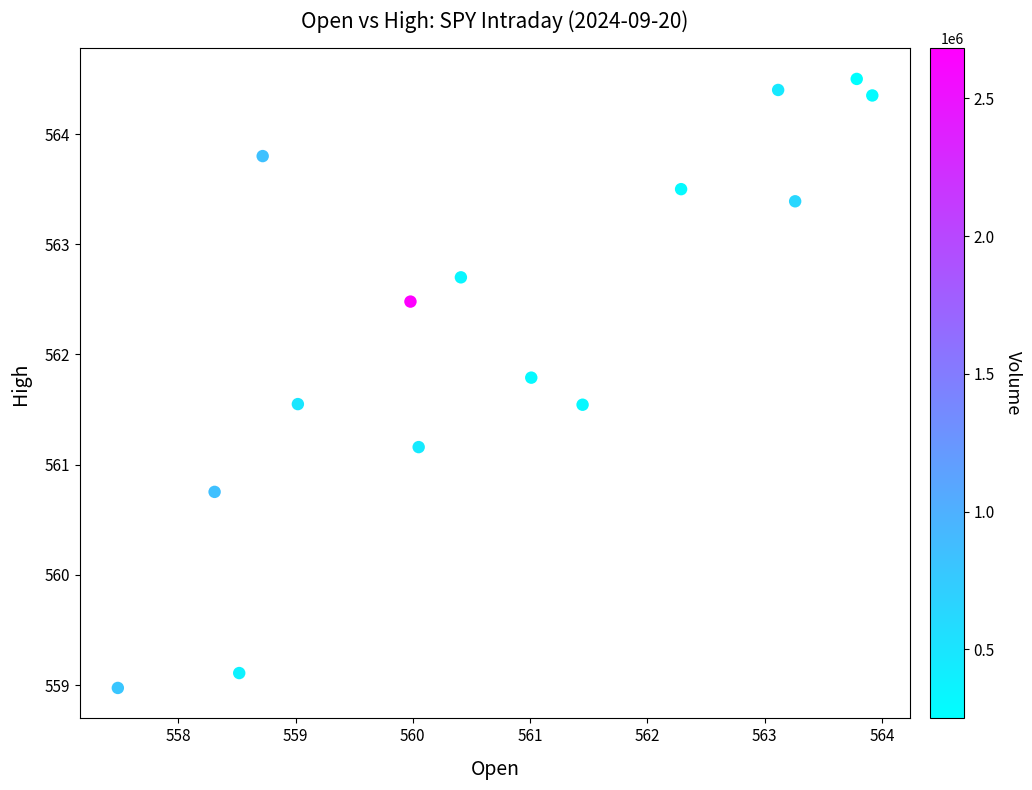

What Y value in the scatter plot is closest to 561?

561.2